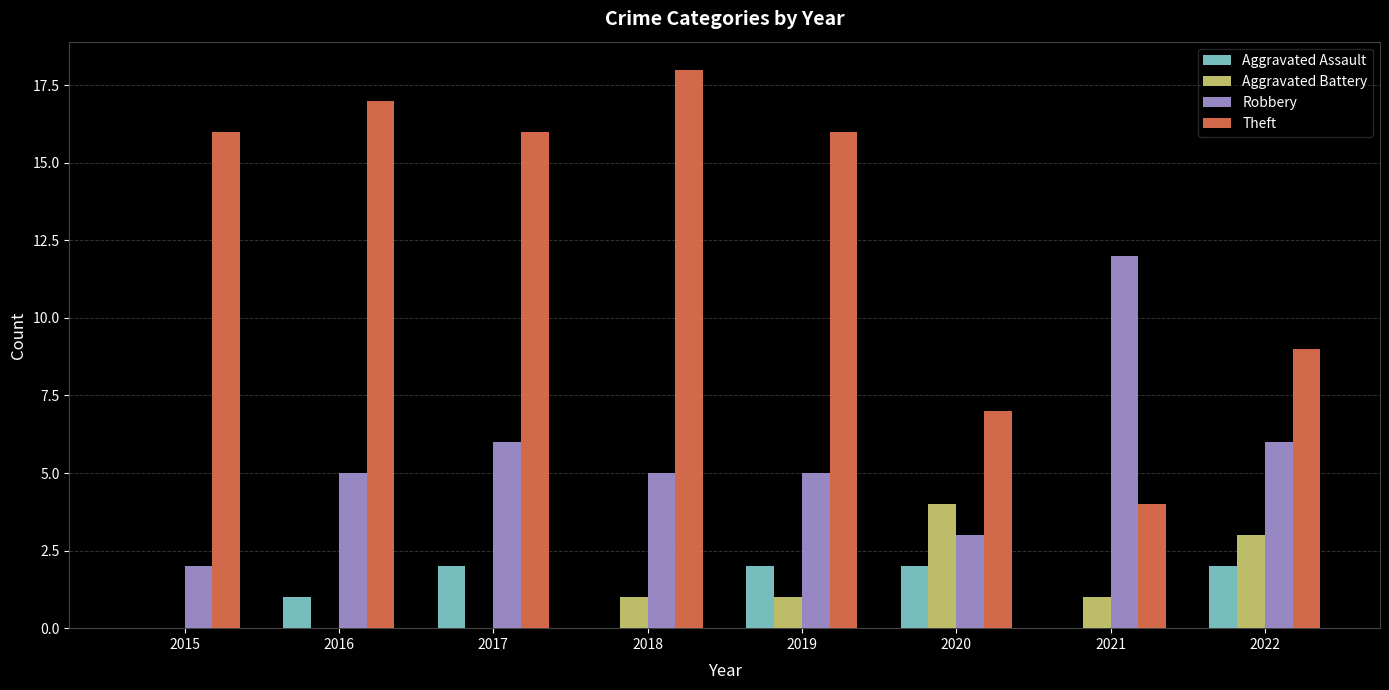

Reading left to right, list all the values displayed in this chart.

Aggravated Assault: 2015=0	2016=1	2017=2	2018=0	2019=2	2020=2	2021=0	2022=2
Aggravated Battery: 2015=0	2016=0	2017=0	2018=1	2019=1	2020=4	2021=1	2022=3
Robbery: 2015=2	2016=5	2017=6	2018=5	2019=5	2020=3	2021=12	2022=6
Theft: 2015=16	2016=17	2017=16	2018=18	2019=16	2020=7	2021=4	2022=9